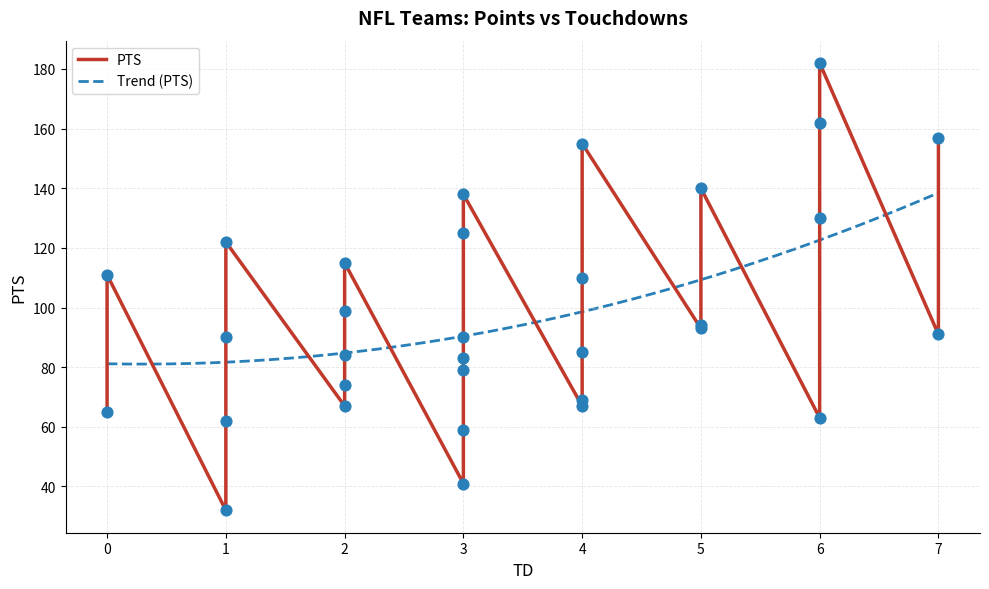

What is the maximum value for Trend (PTS)?

138.5